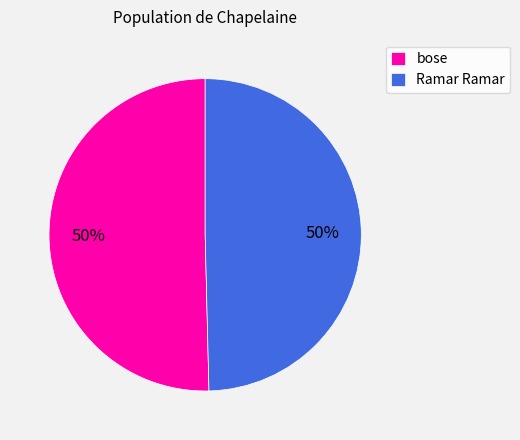

Is it true that Ramar Ramar is 50% of the pie?

True